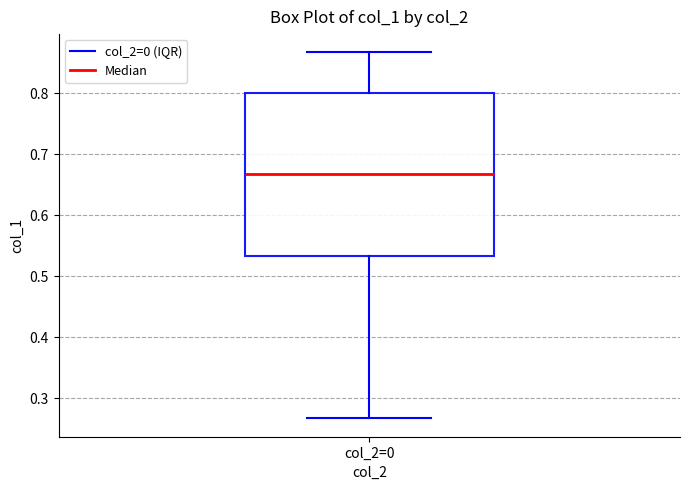

Where does the upper whisker of the box for col_2=0 end on the y-axis? The values are not printed on the chart, so give them approximately, as read against the axis.

0.87